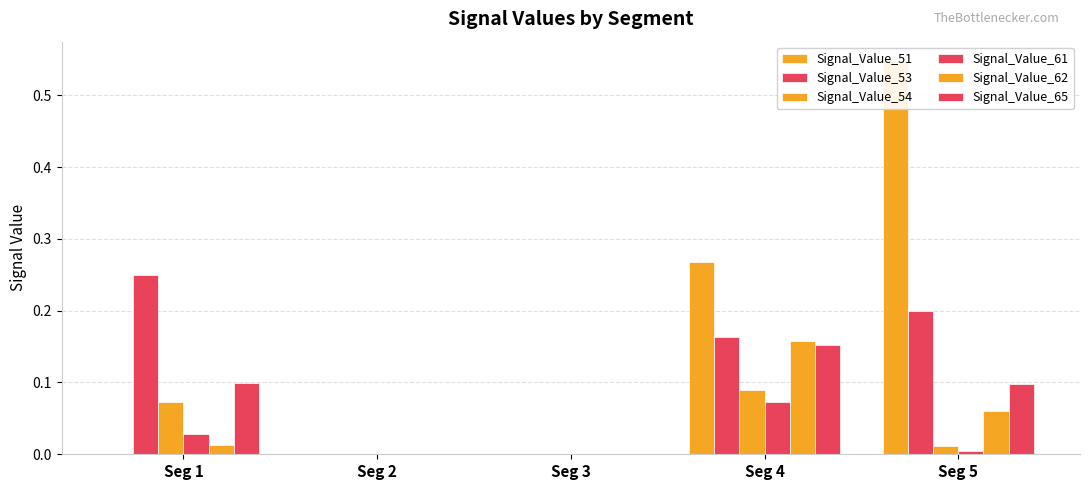

What is the difference between the maximum and second lowest values in the Signal_Value_62 series?

0.2